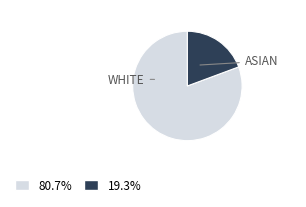

Is there any slice that represents more than half of the pie?

Yes